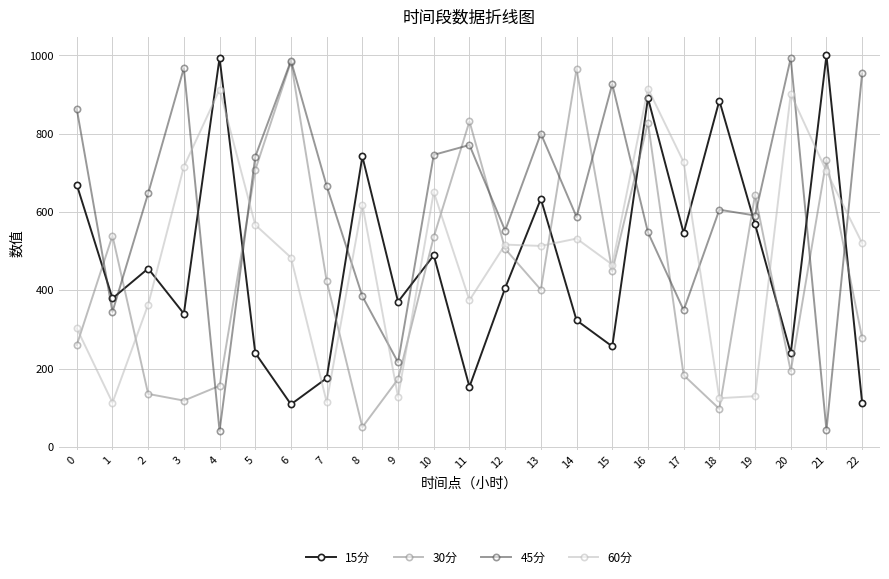

True or false: 45分 has more than 1 points higher than both neighbors.

True